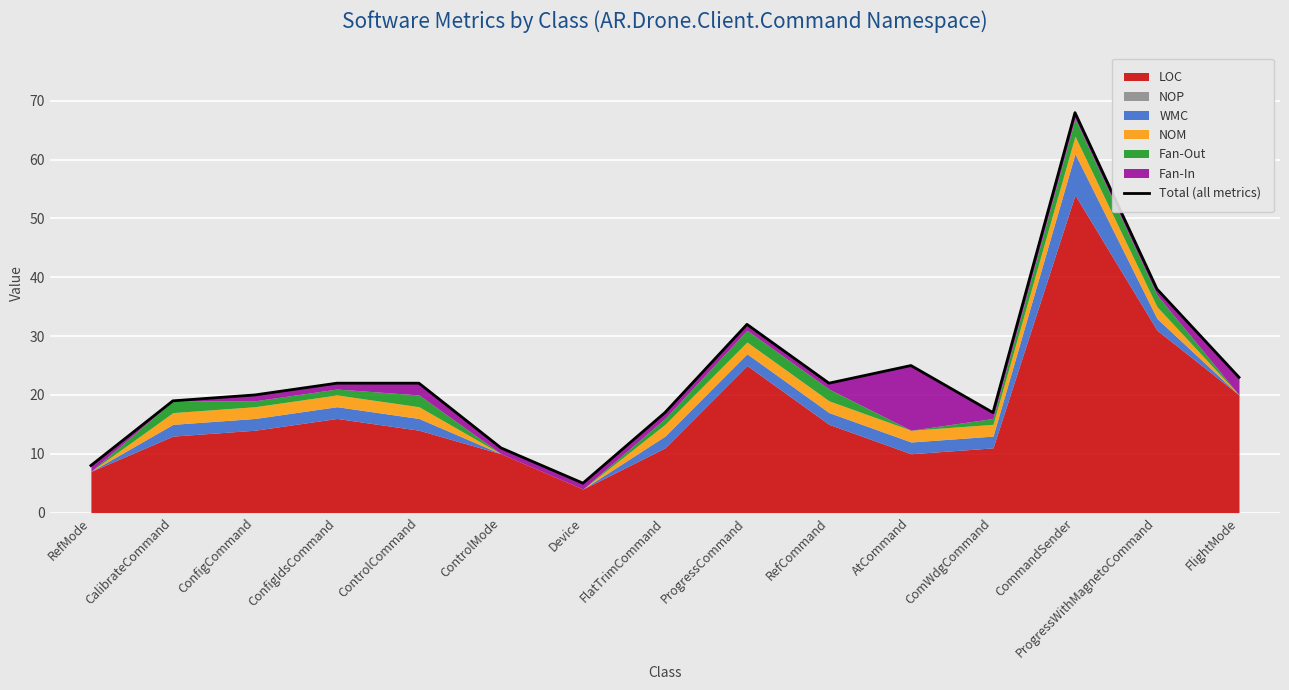

How many lines are shown in the chart?

1